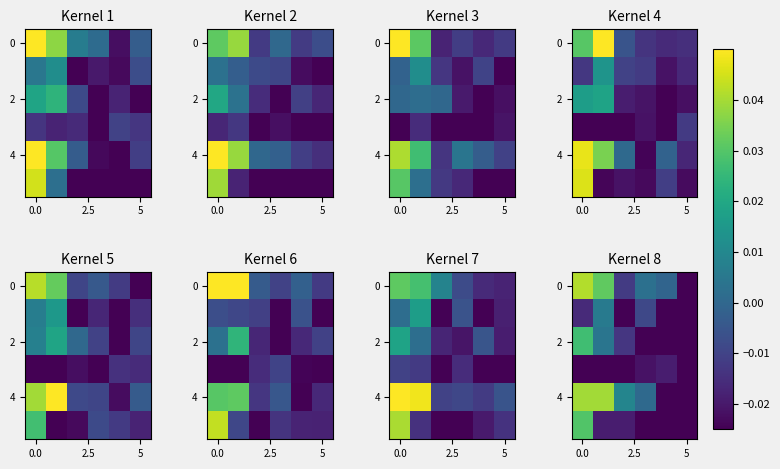

At how many categories does at least one series exceed 0?

4